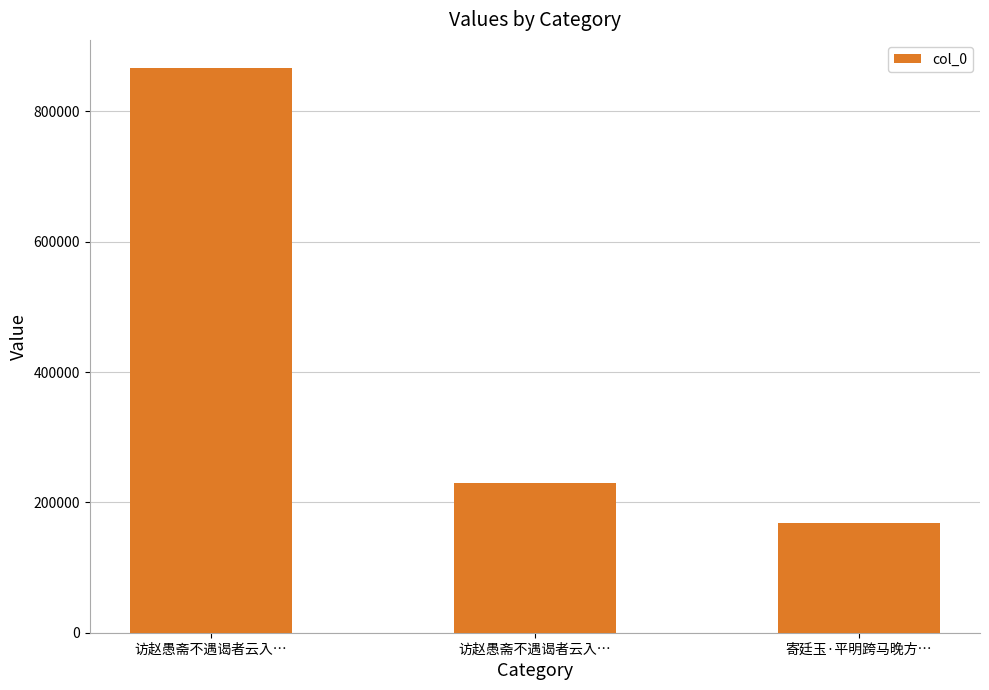

How many data points does each series have?

3